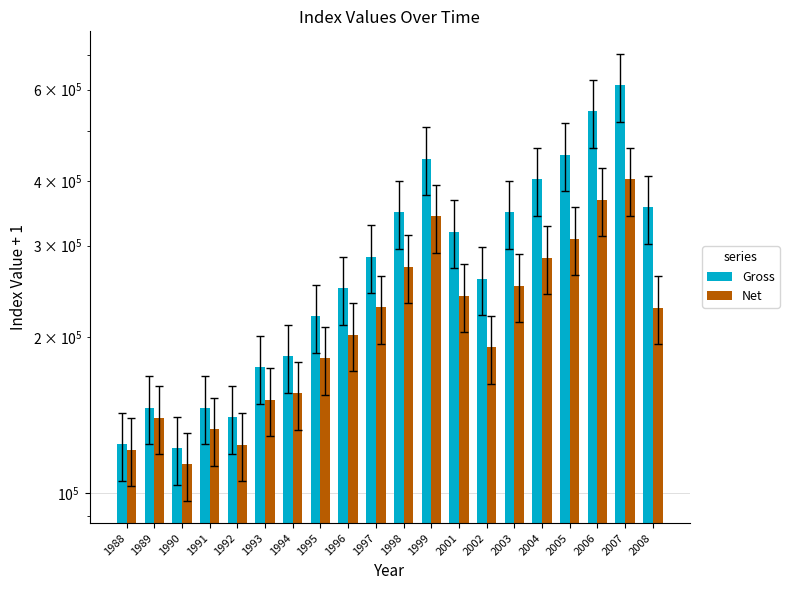

Reading left to right, what are all the values shown in this chart?

Gross: 123991	145870	121830	146089	139908	174720	183502	219212	248147	285357	348038	441369	319414	258795	348427	403320	449192	545897	612413	356146
Net: 121202	139569	113564	132780	123882	151279	155596	181895	201784	227875	273301	341626	240033	190797	251131	284521	309630	367784	403246	227683